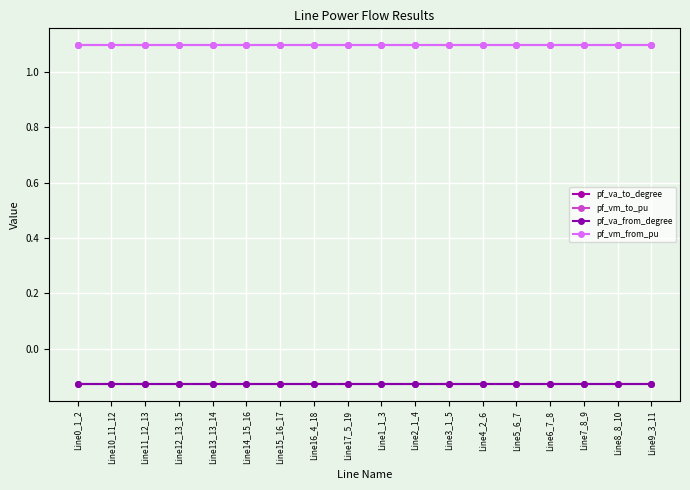

Does the chart have visible grid lines?

Yes